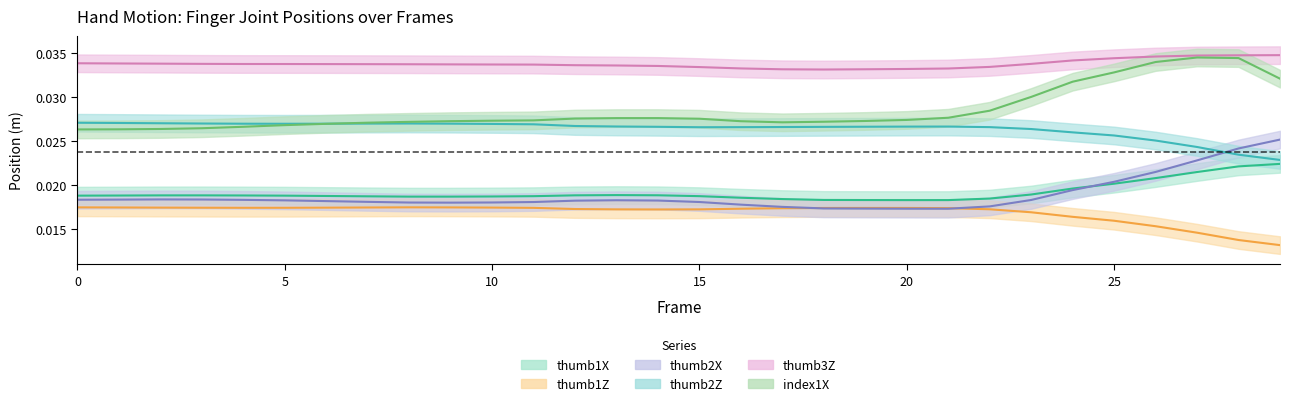

True or false: thumb1X has a value of 0.0 at 3.

True